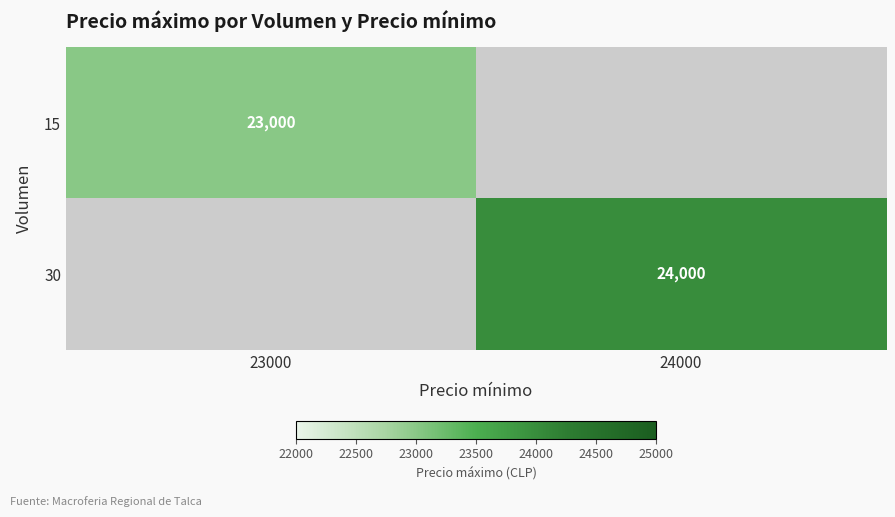

Is the value of 15 at 23000 greater than the value of 30 at 24000?

No